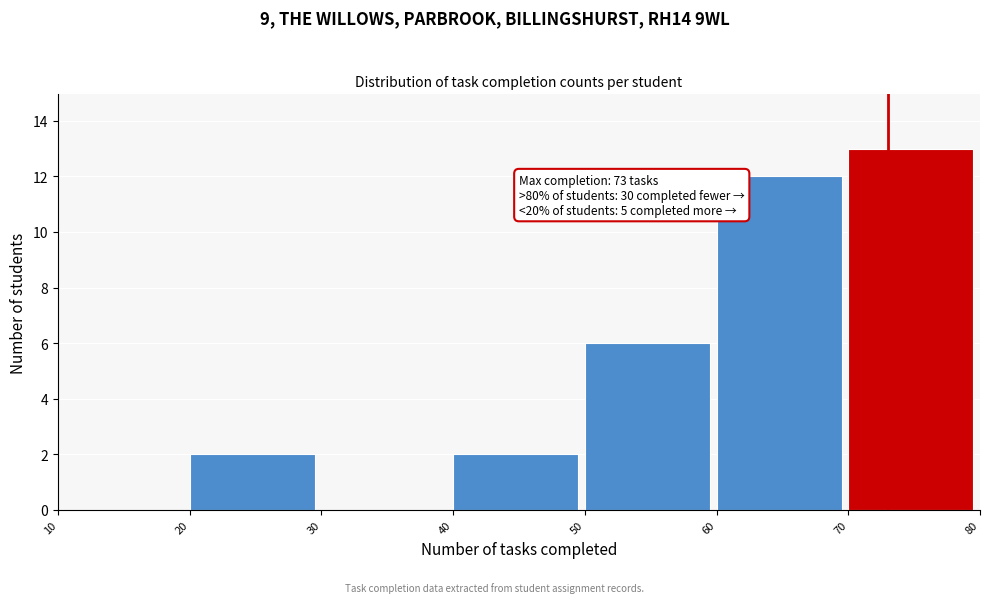

Over which range of the x-axis is the bar tallest?

70 to 80